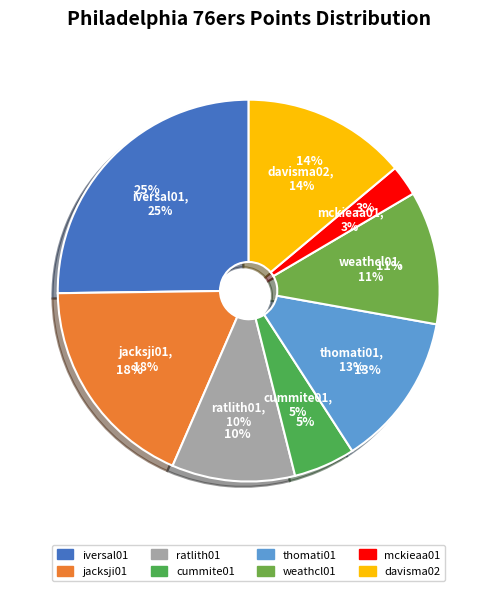

Which slice is the largest?

iversal01